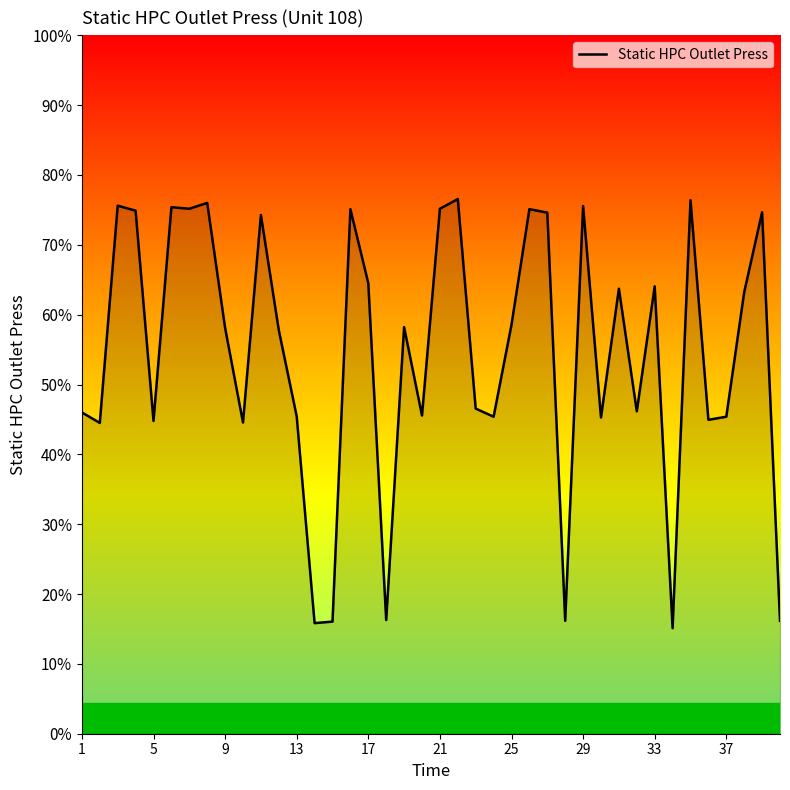

Where is the data nearest to the value 42?

5